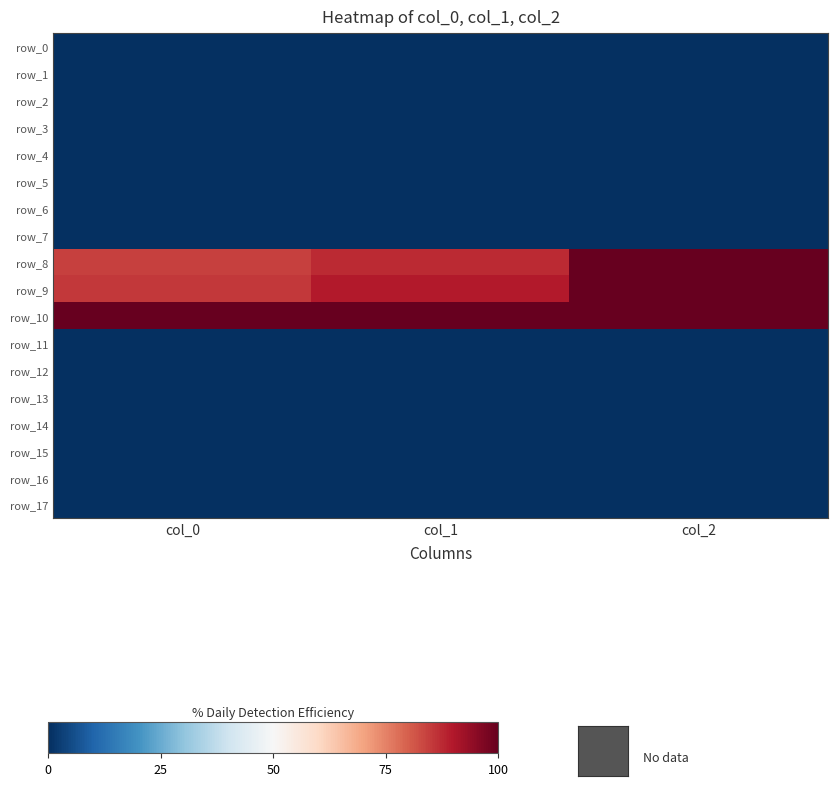

At how many categories does at least one series exceed 59?

3